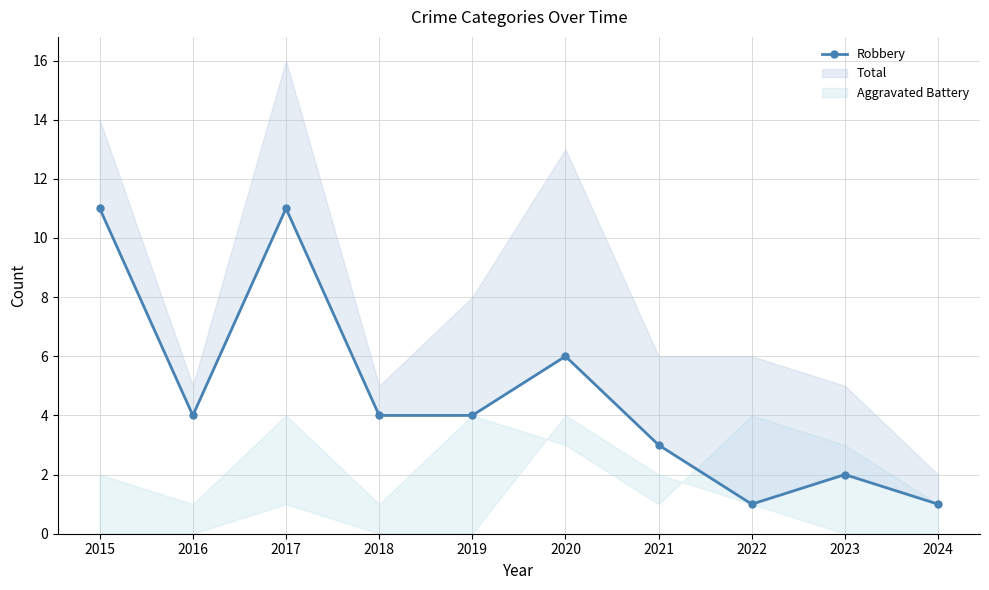

Count the number of categories in the chart.

10